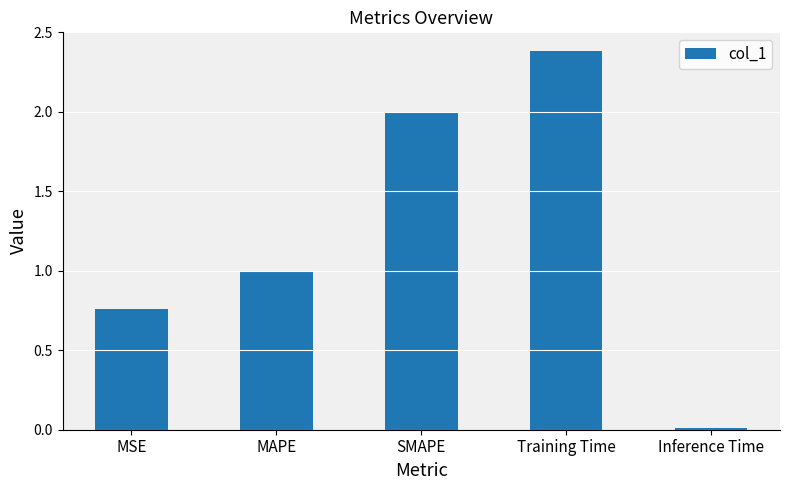

Are the bars horizontal?

No